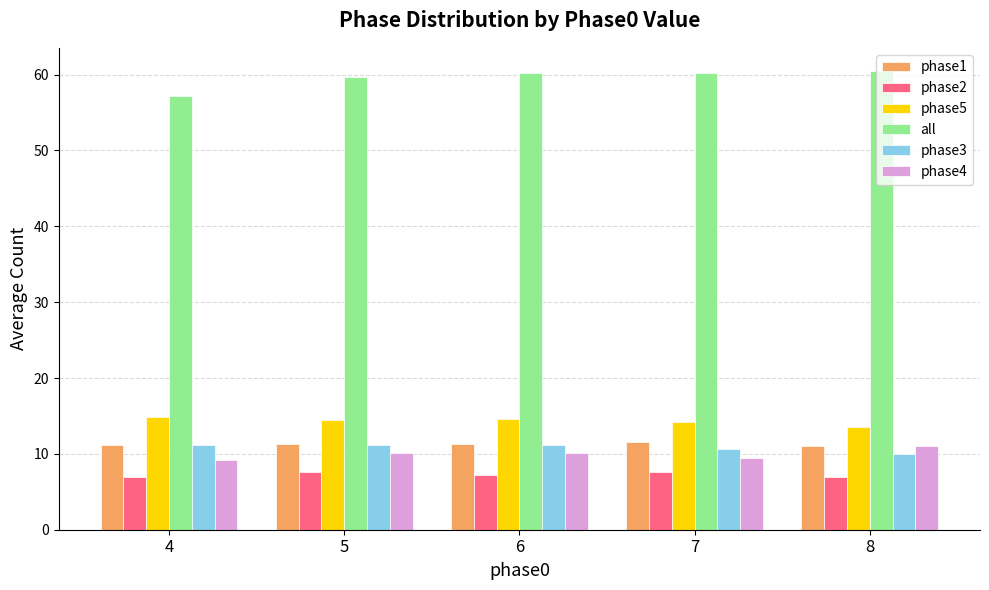

Count the phase3 values in the range 10 to 11.

2